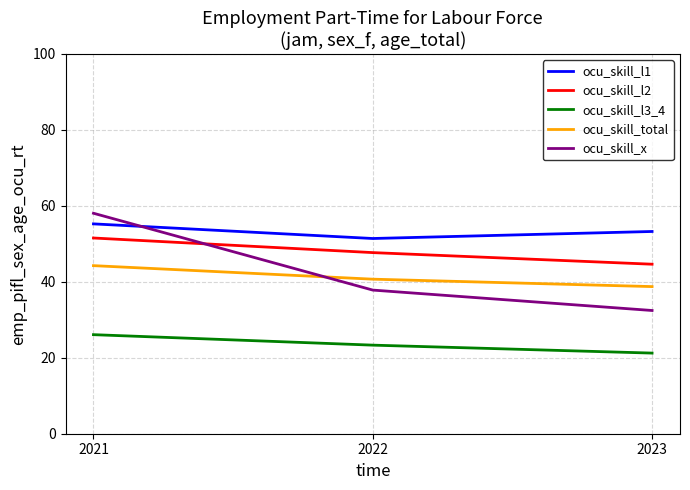

How many lines are shown in the chart?

5